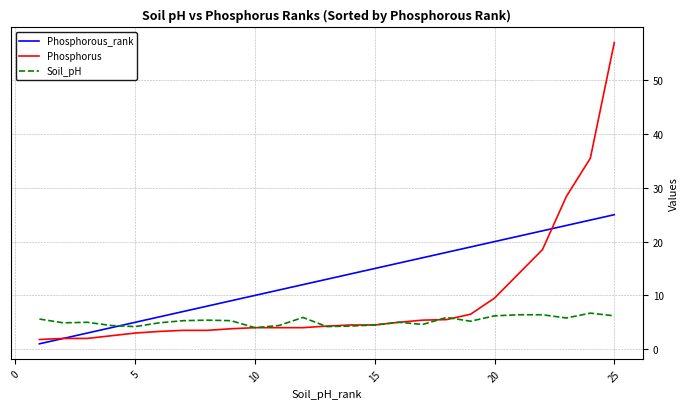

Which series has the largest total across all categories?

Phosphorous_rank